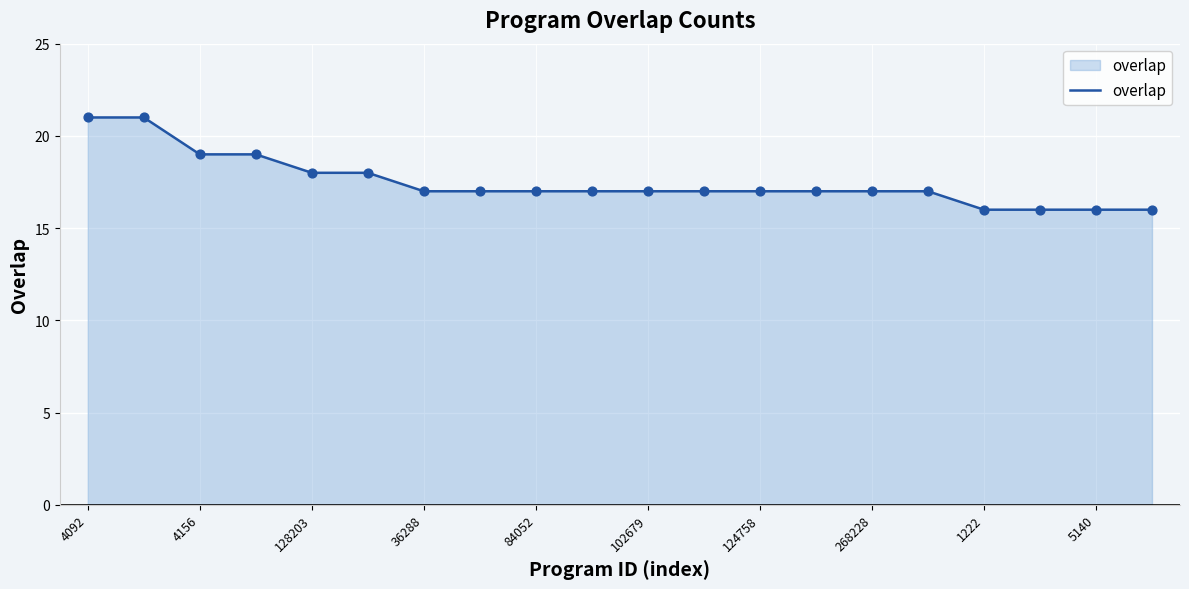

What is the greatest value displayed?

21